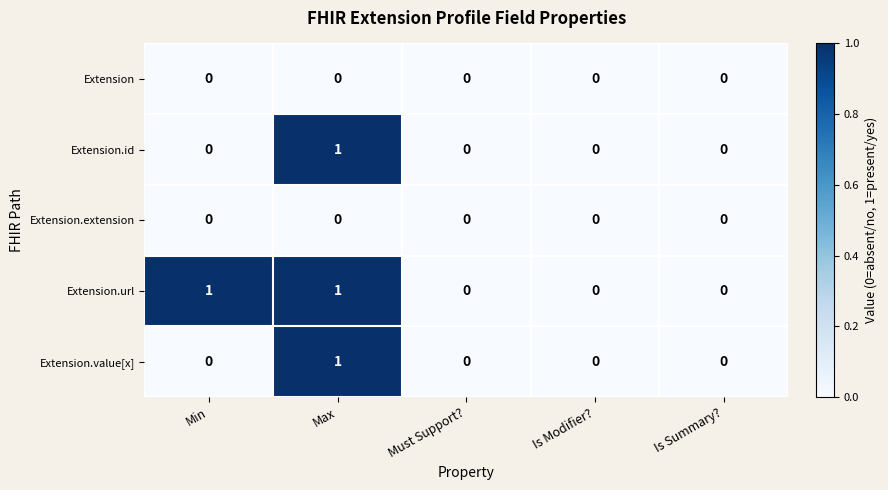

How many series are shown in this chart?

5